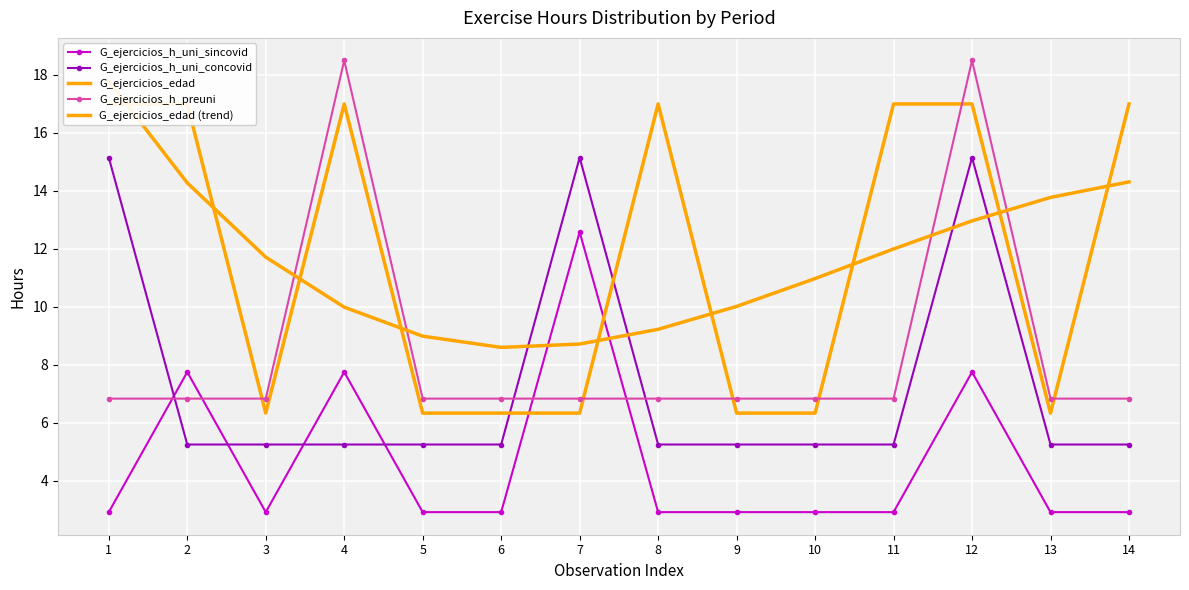

How many interior local peaks does the G_ejercicios_h_uni_sincovid series have?

4